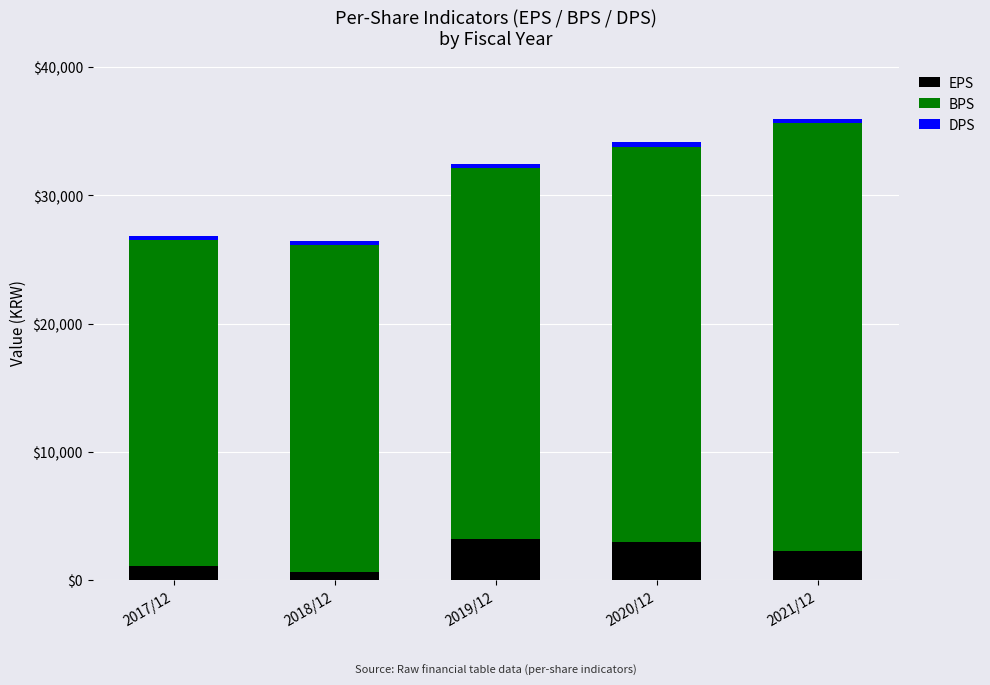

What is the difference between the second highest and minimum values in the EPS series?

2355